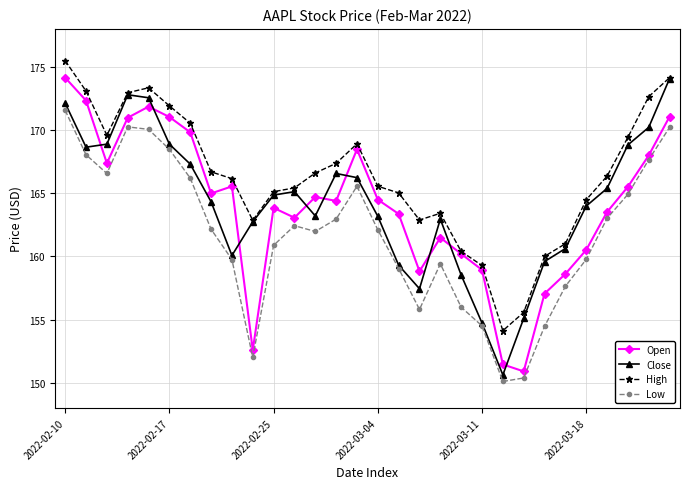

How many interior local peaks does the Close series have?

4